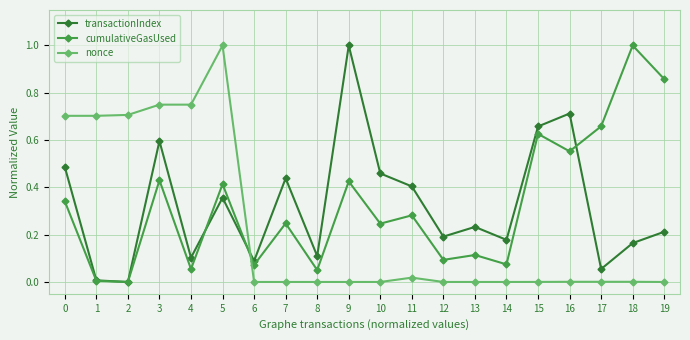

What are all the series names shown in the legend?

transactionIndex, cumulativeGasUsed, nonce